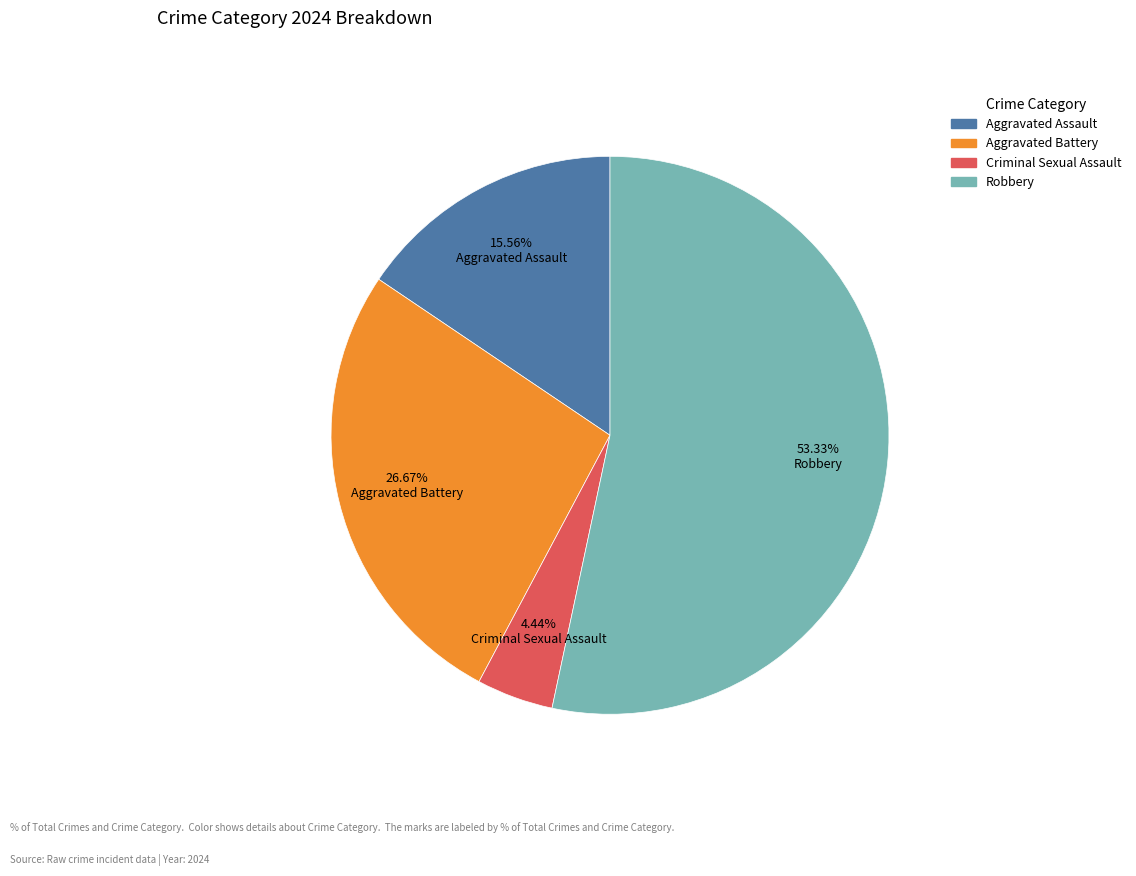

Combined, what portion of the pie is Robbery and Criminal Sexual Assault?

57.8%